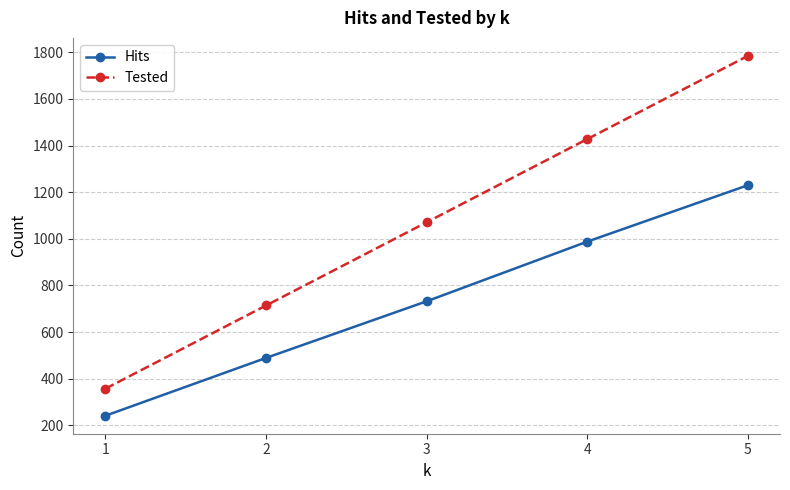

The value of Tested at 1 is 357. True or false?

True